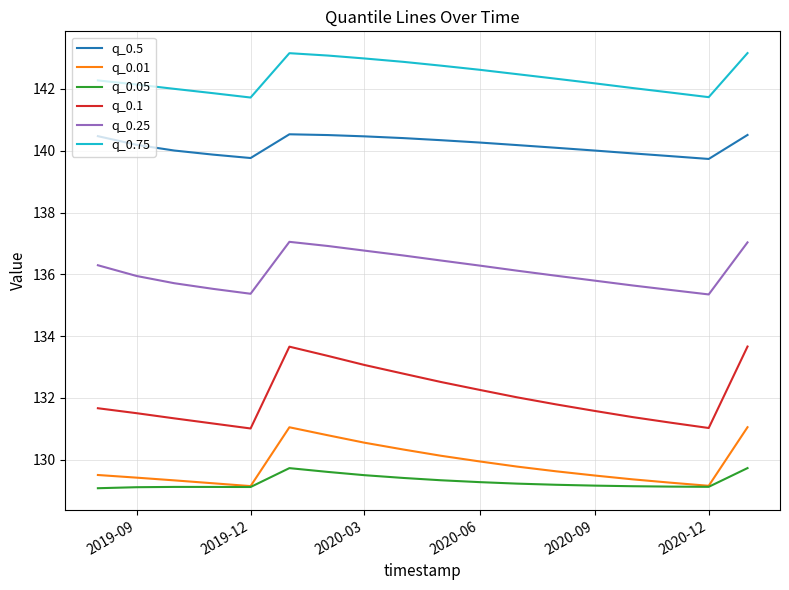

What is the lowest value of the q_0.01 series?

129.1